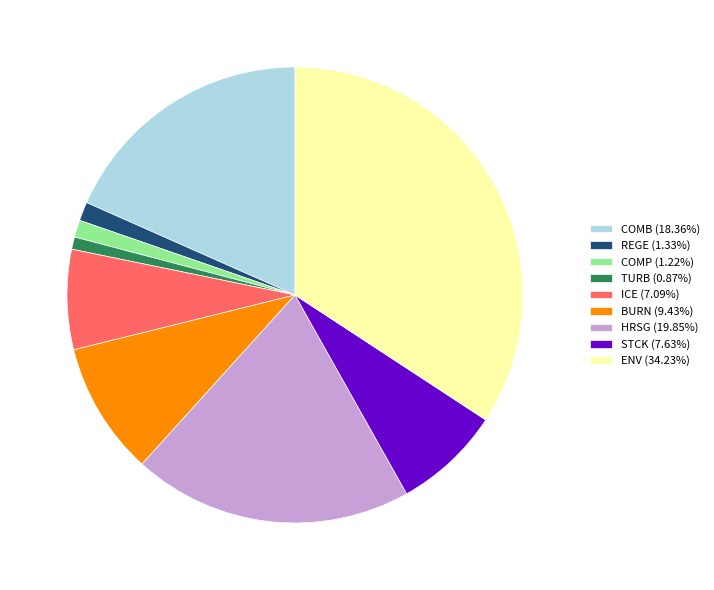

Is there any slice that represents more than half of the pie?

No